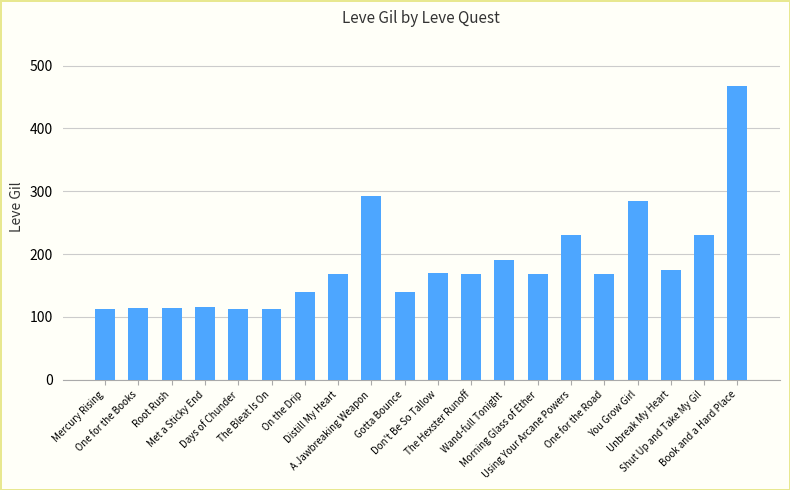

What is the minimum value shown in the chart?

112